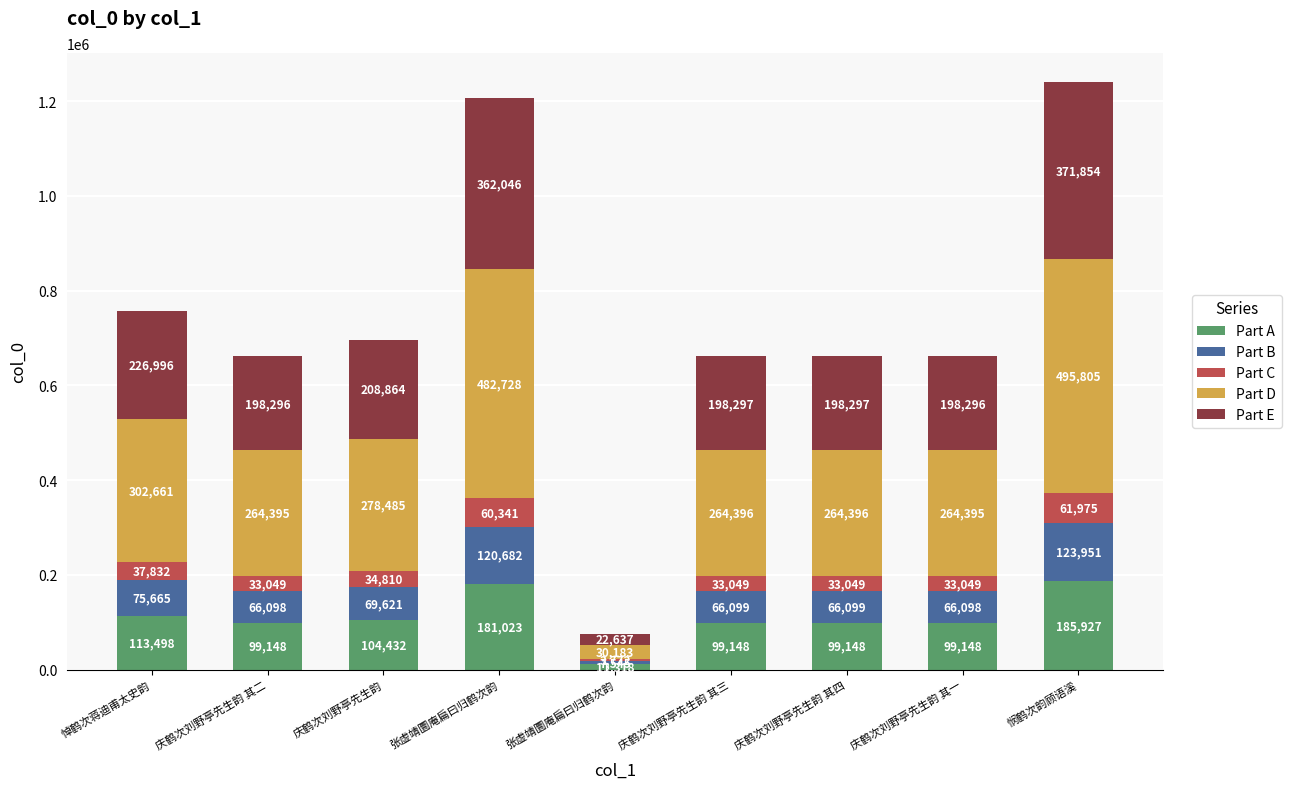

How many data points in Part A are above 99148?

8